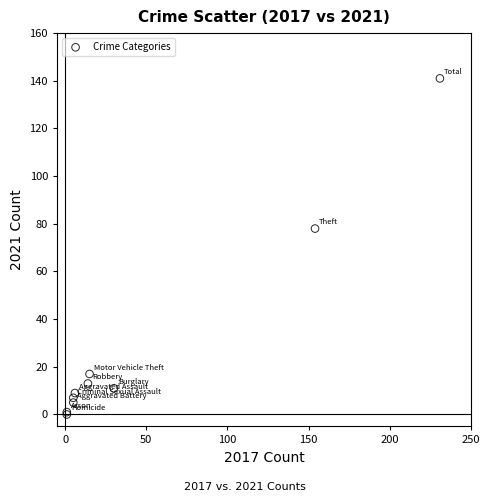

What Y value in the scatter plot is closest to 70?

78